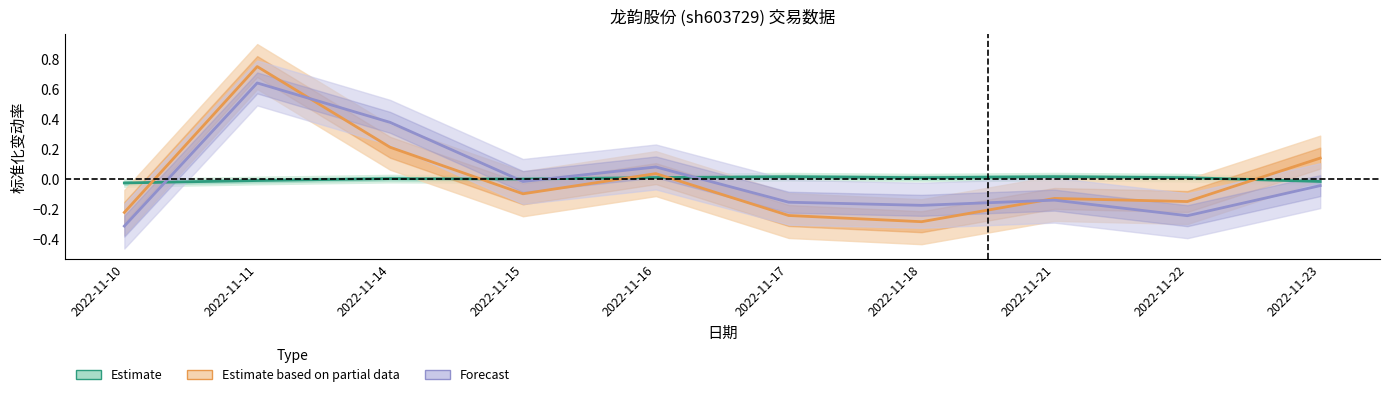

True or false: Estimate has a value of 0.0 at 2022-11-17.

True